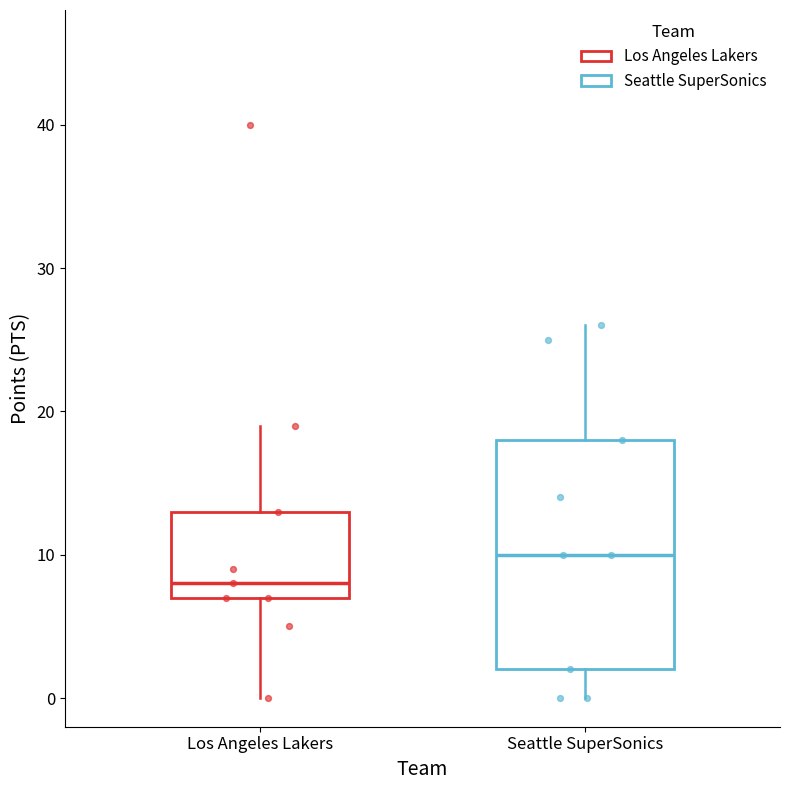

Which box is the tallest, from its lower edge to its upper edge?

Seattle SuperSonics